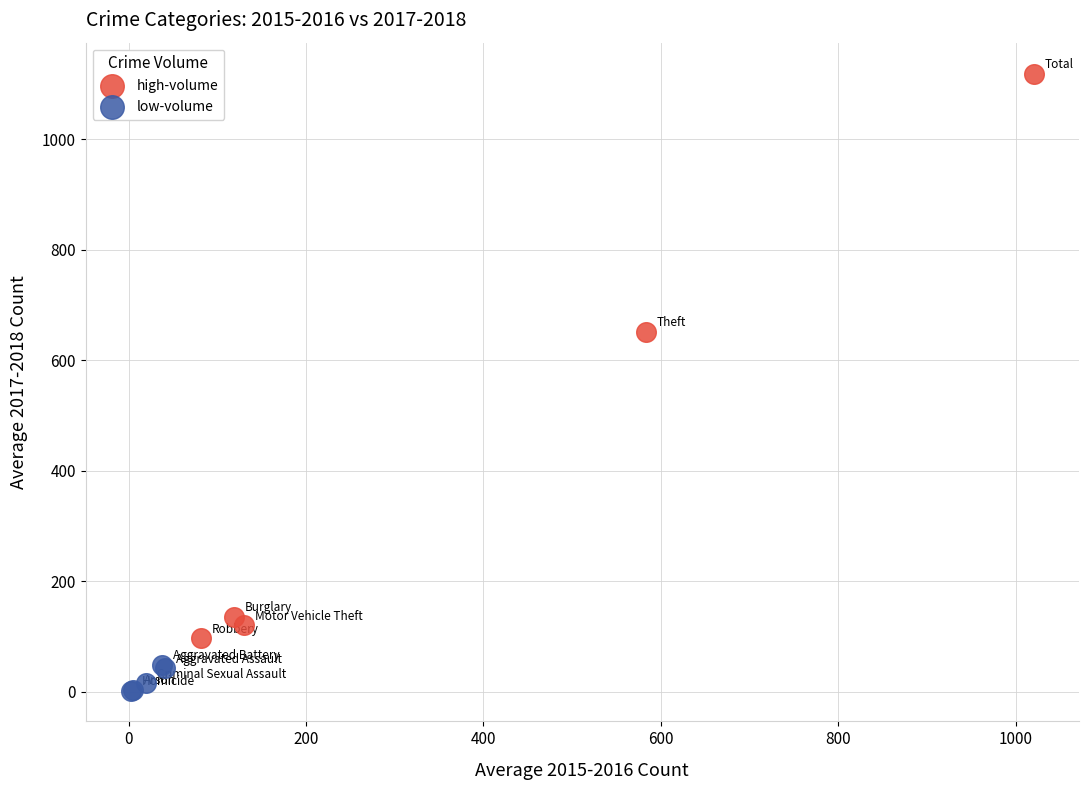

Which series reaches the maximum Y coordinate?

high-volume